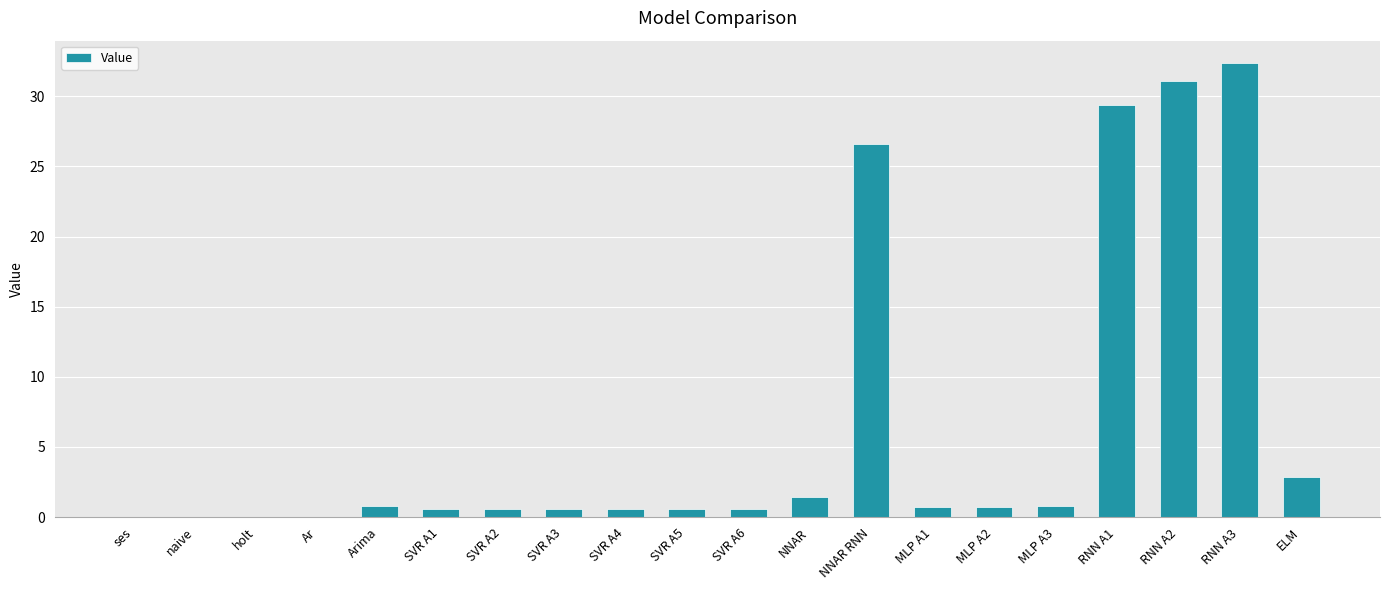

What is the approximate value at Arima?

0.8